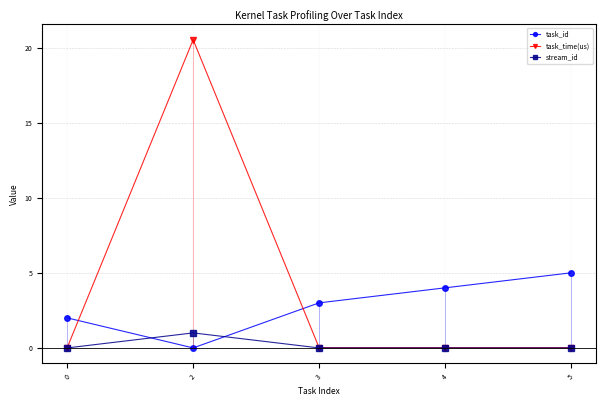

How many stream_id values are between 0 and 1?

5